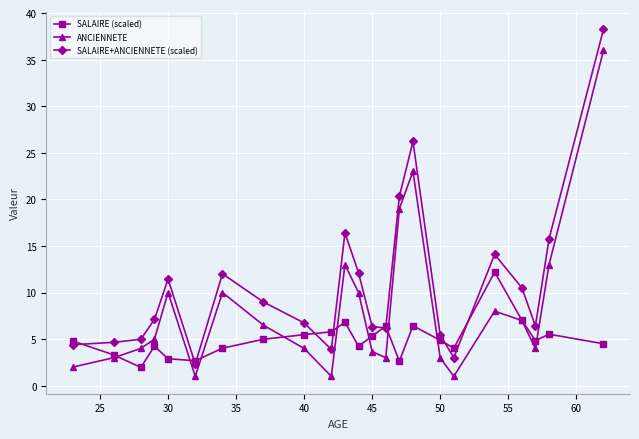

True or false: ANCIENNETE and SALAIRE+ANCIENNETE (scaled) cross at least once.

False